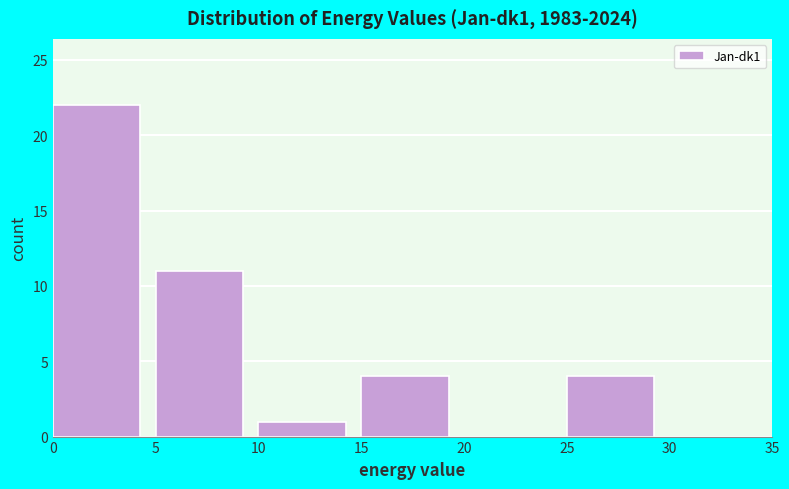

How tall is the bar that spans 0 to 5 on the x-axis? The values are not printed on the chart, so give them approximately, as read against the axis.

22